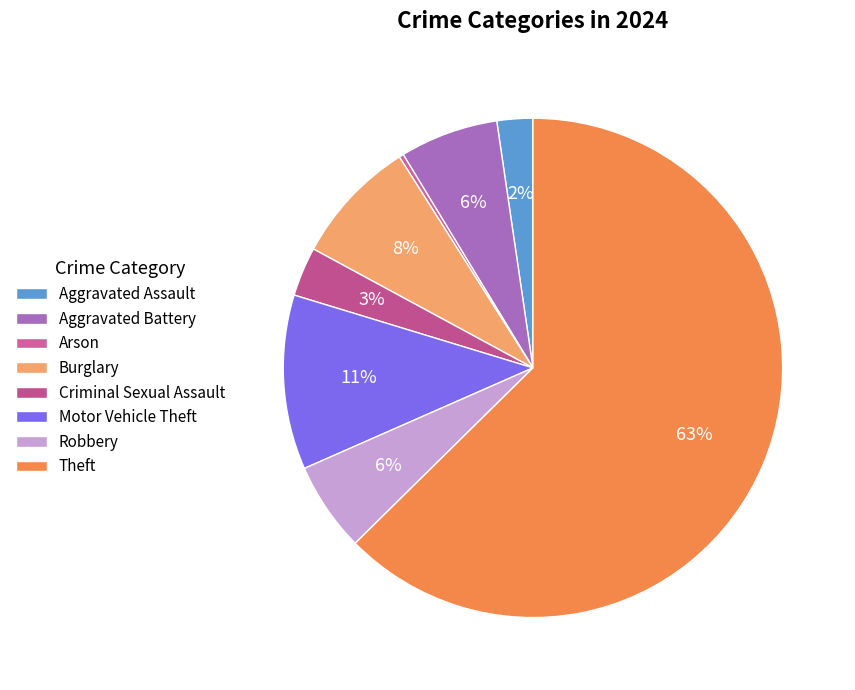

Does Theft represent more than half of the total?

Yes